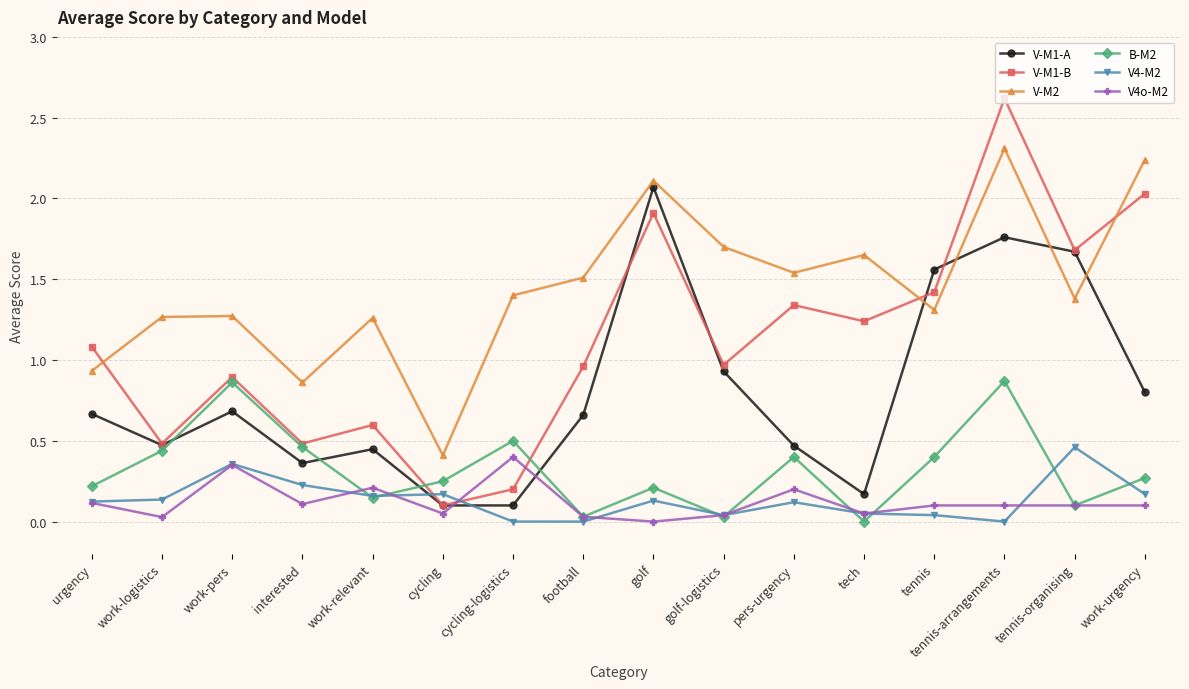

What is the label of the 8th point from the left?

football